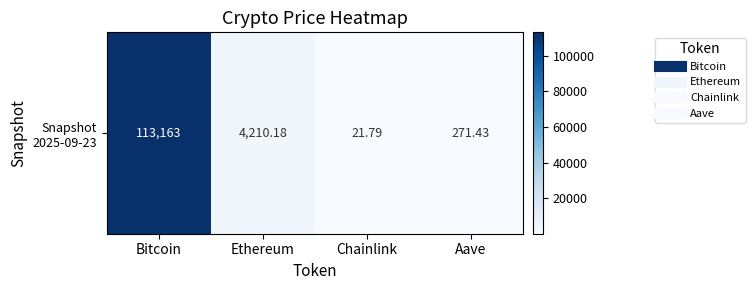

Reading right to left, list all the values displayed in this chart.

Aave=271.4	Chainlink=21.8	Ethereum=4210.2	Bitcoin=113163.0